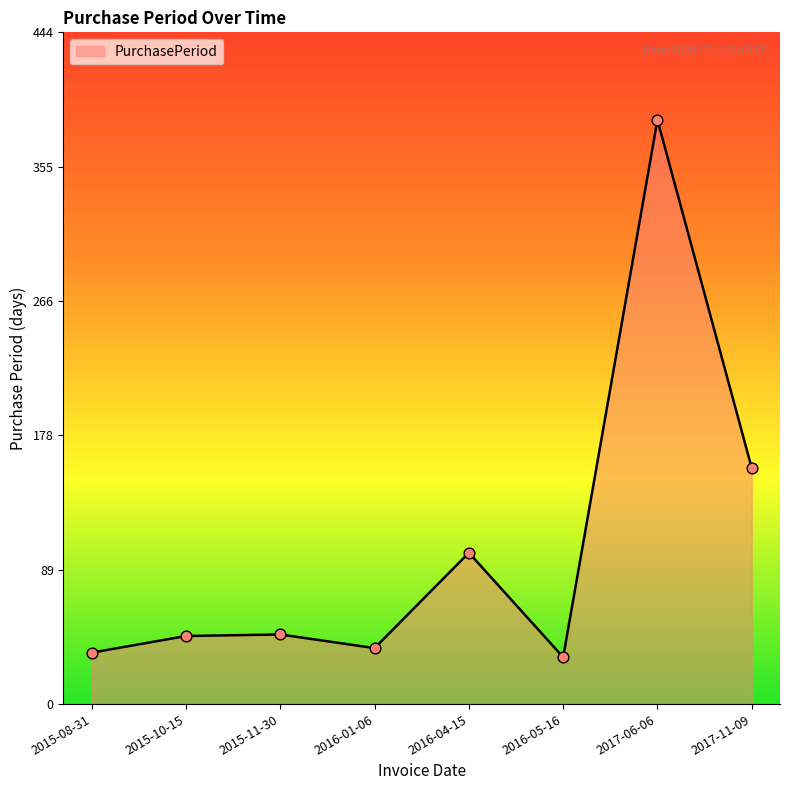

What is the change in value from 2015-10-15 to 2016-01-06?

-8